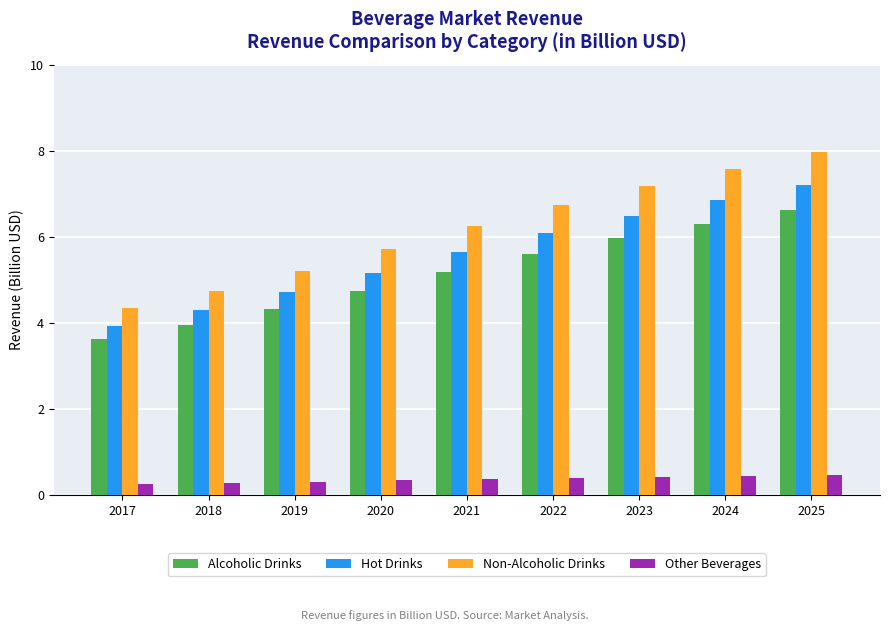

What is the value of the Non-Alcoholic Drinks bar at the 5th from the left?

6.2